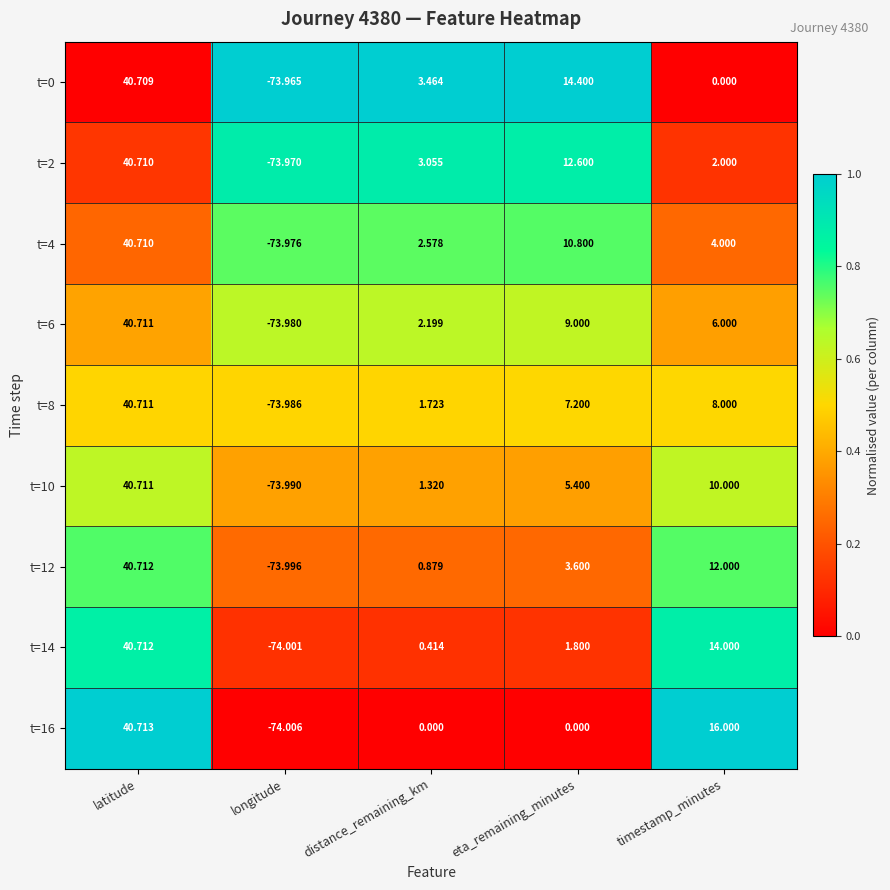

Where does the t=2 series first go above 3?

latitude